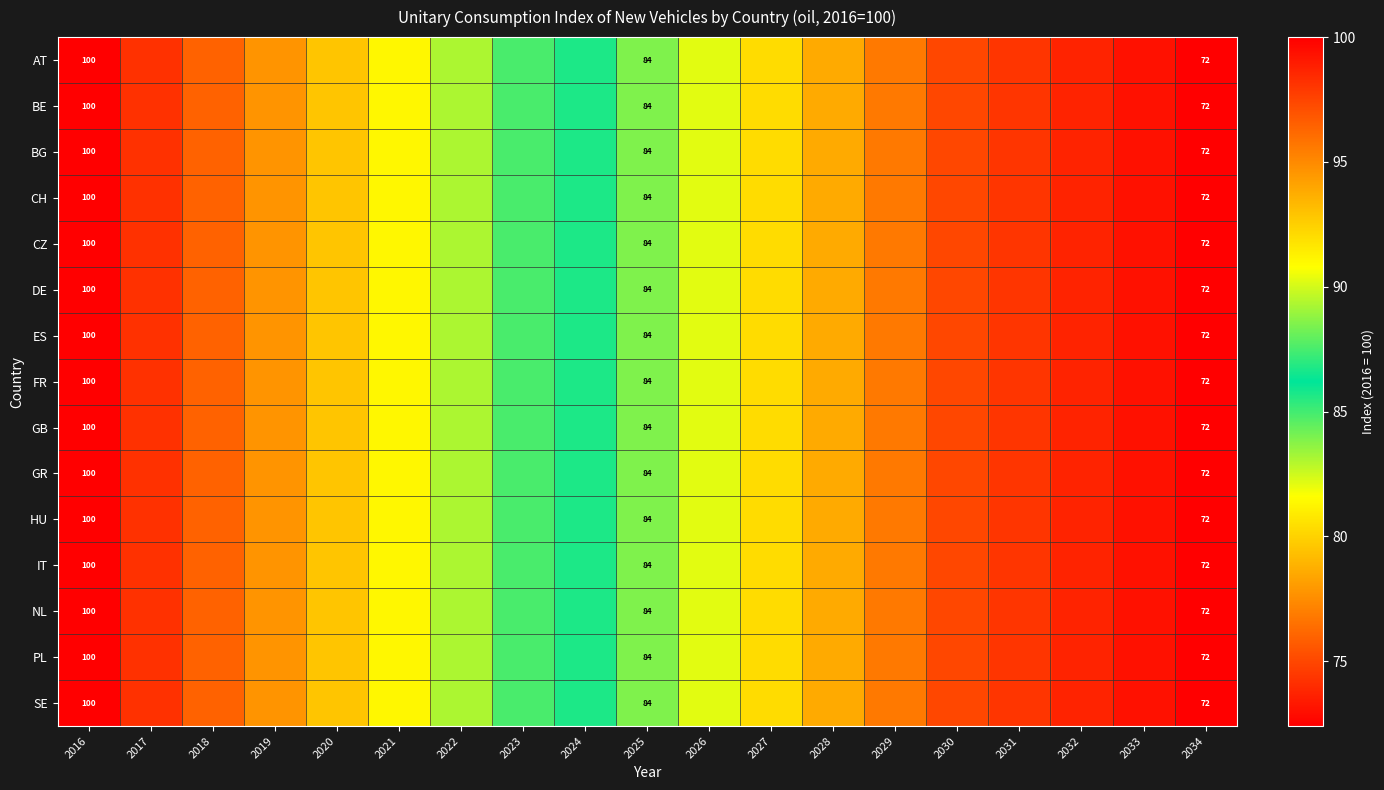

Rank the series at 2020 from lowest to highest value.

AT, BE, BG, CH, CZ, DE, ES, FR, GB, GR, HU, IT, NL, PL, SE